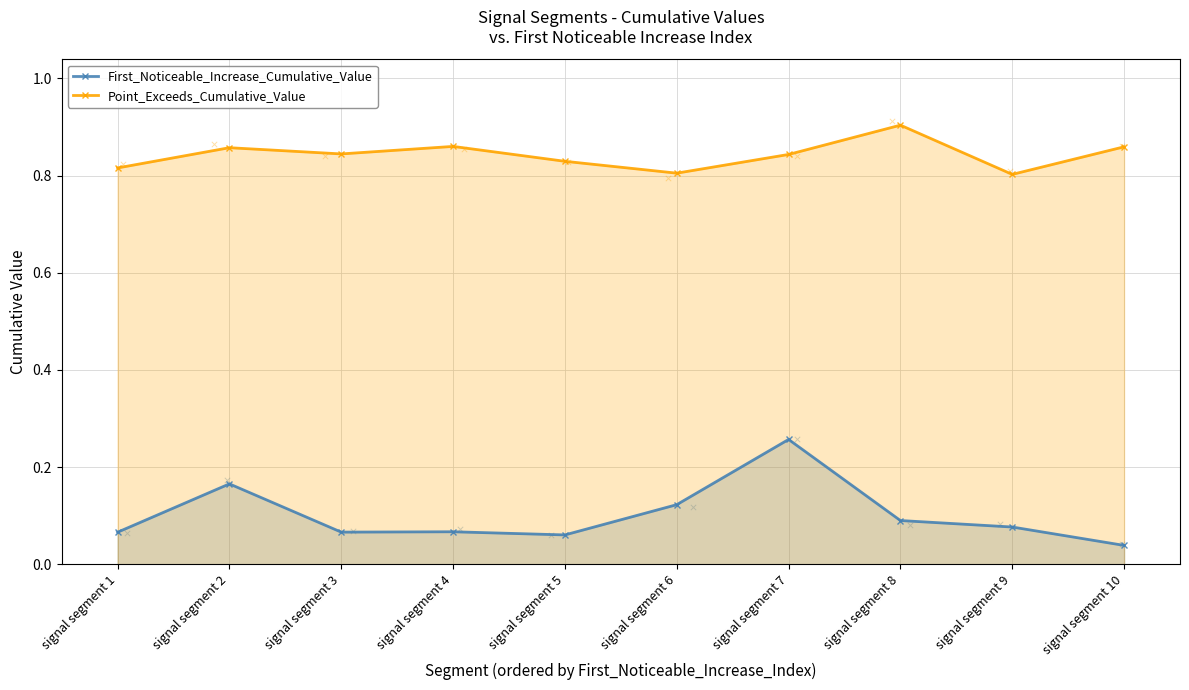

At how many categories does at least one series exceed 0?

10